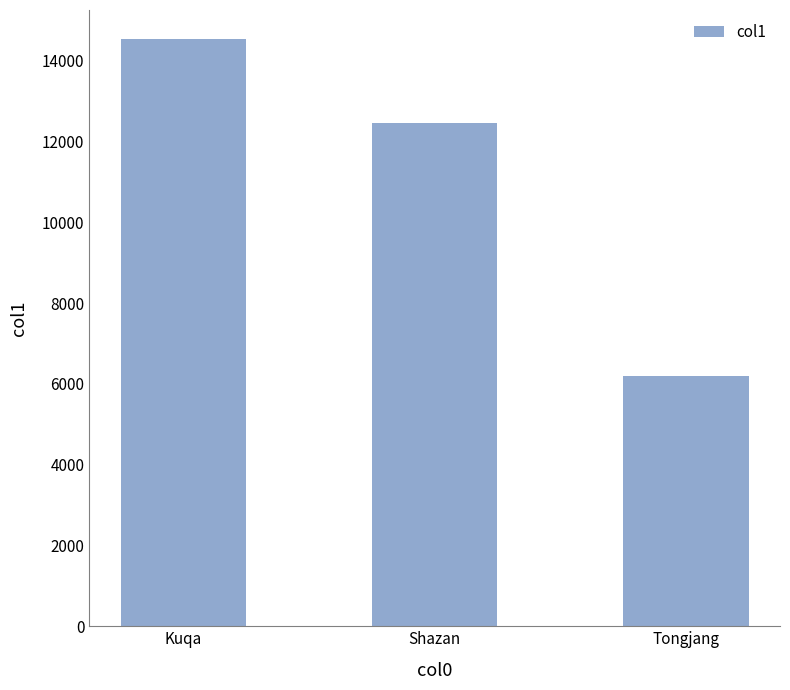

How many data points are less than 12458?

1